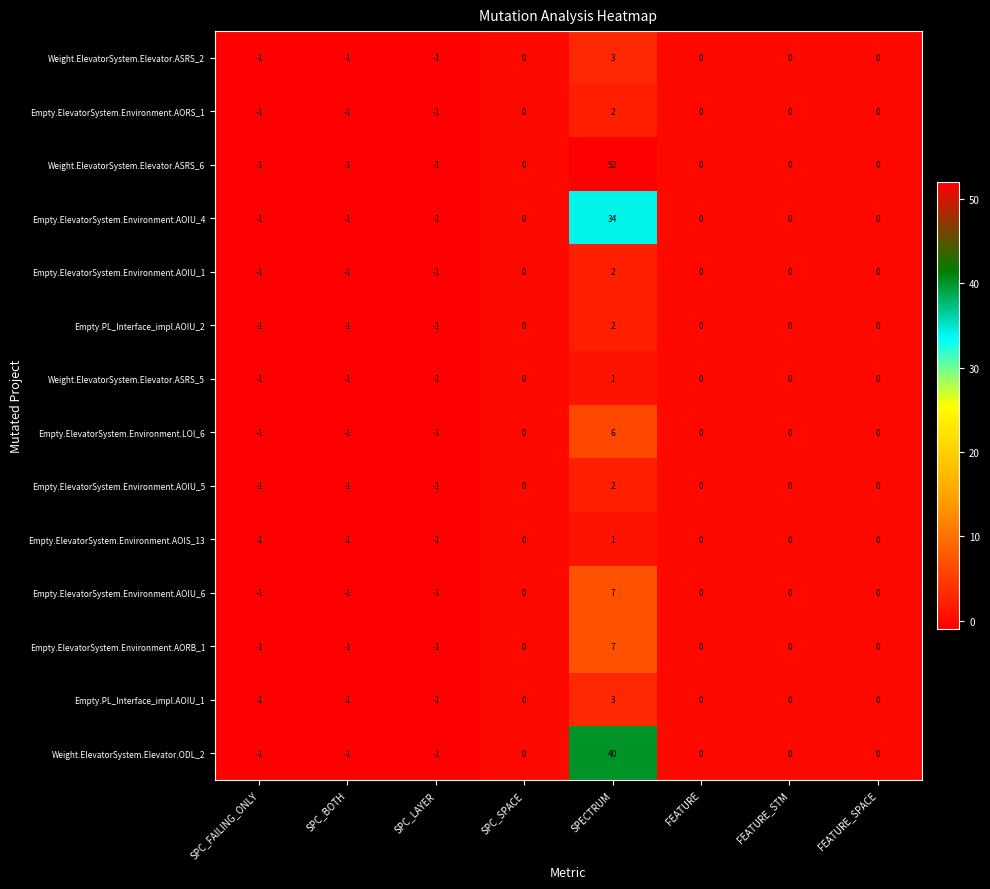

How many data points does each series have?

8